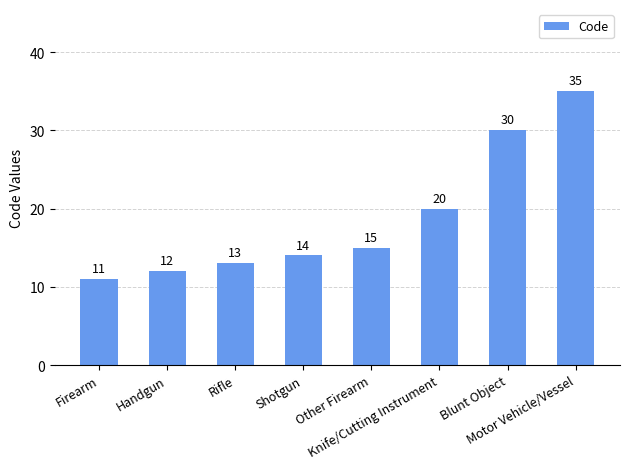

What is the average value?

19